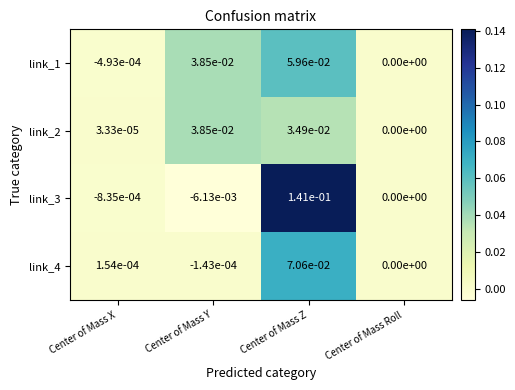

Which series has the largest range (max minus min)?

link_3